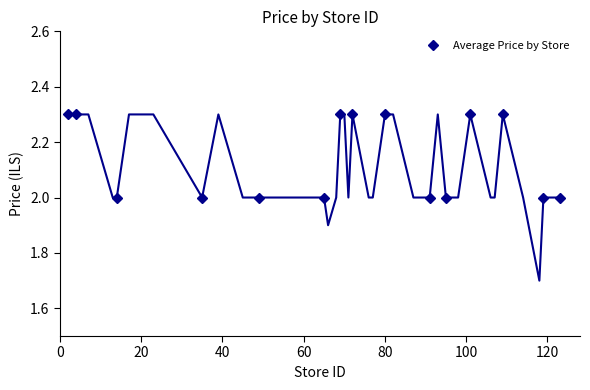

What is the difference between the maximum and second lowest values?

0.3